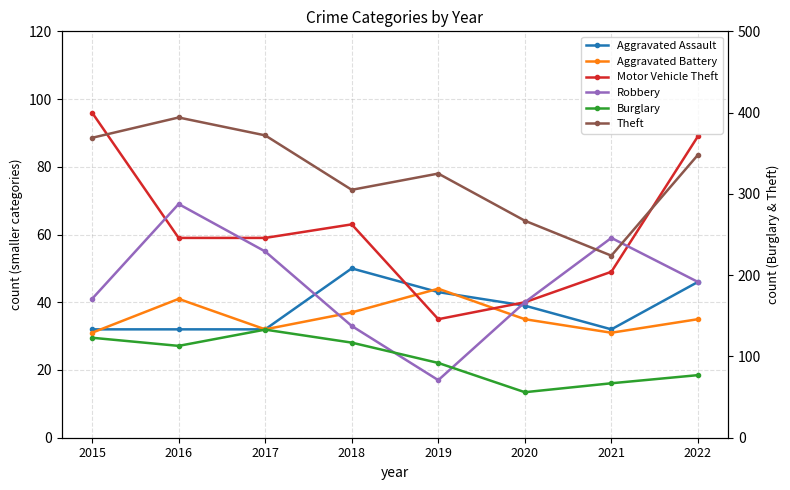

Between which two adjacent categories do Aggravated Assault and Motor Vehicle Theft first intersect?

2018 and 2019